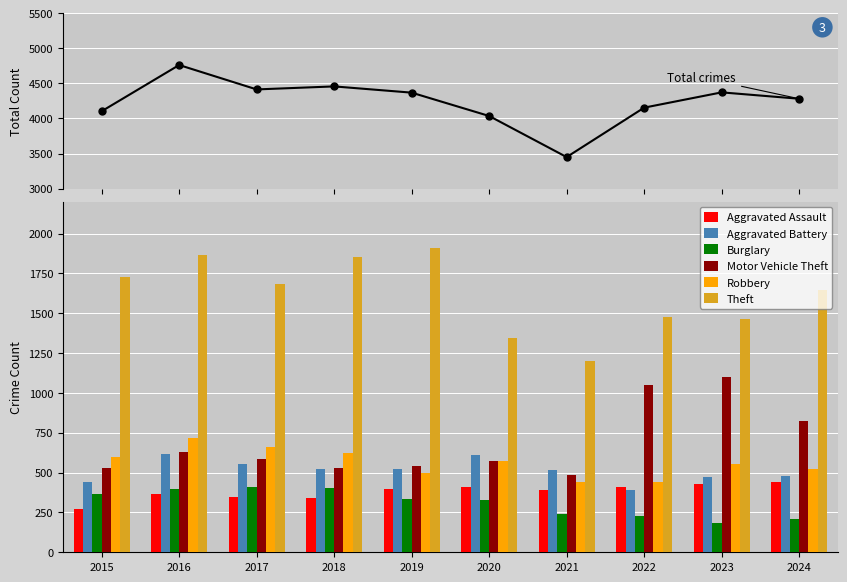

What is the total value across all series at 2021?

3280